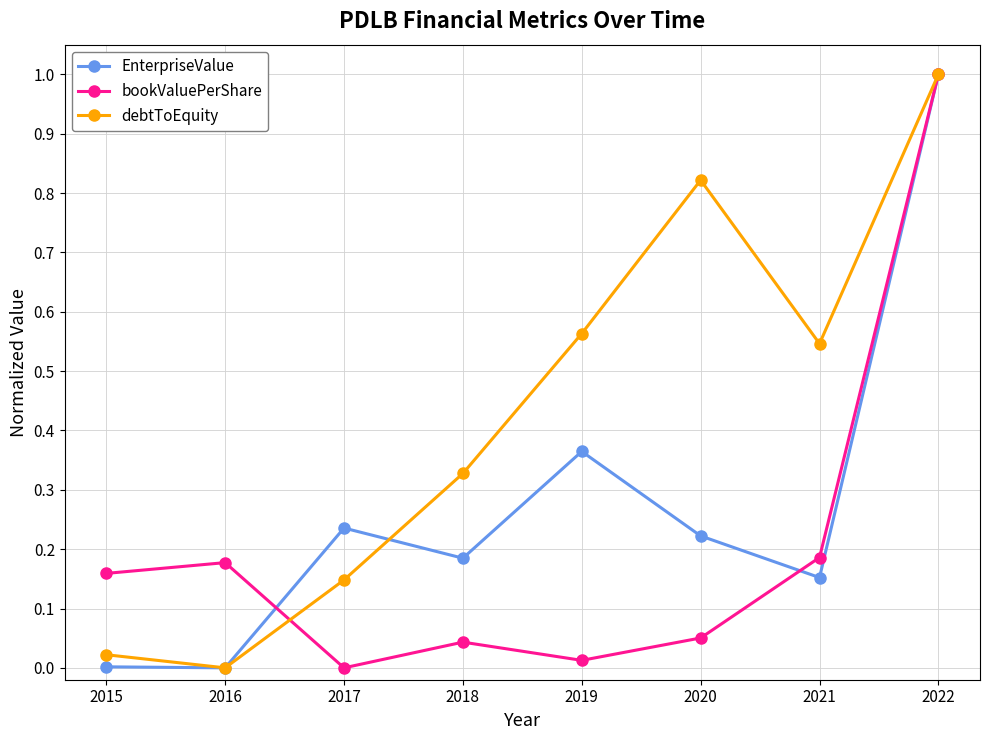

What is the difference between the maximum and minimum values in the bookValuePerShare series?

1.0